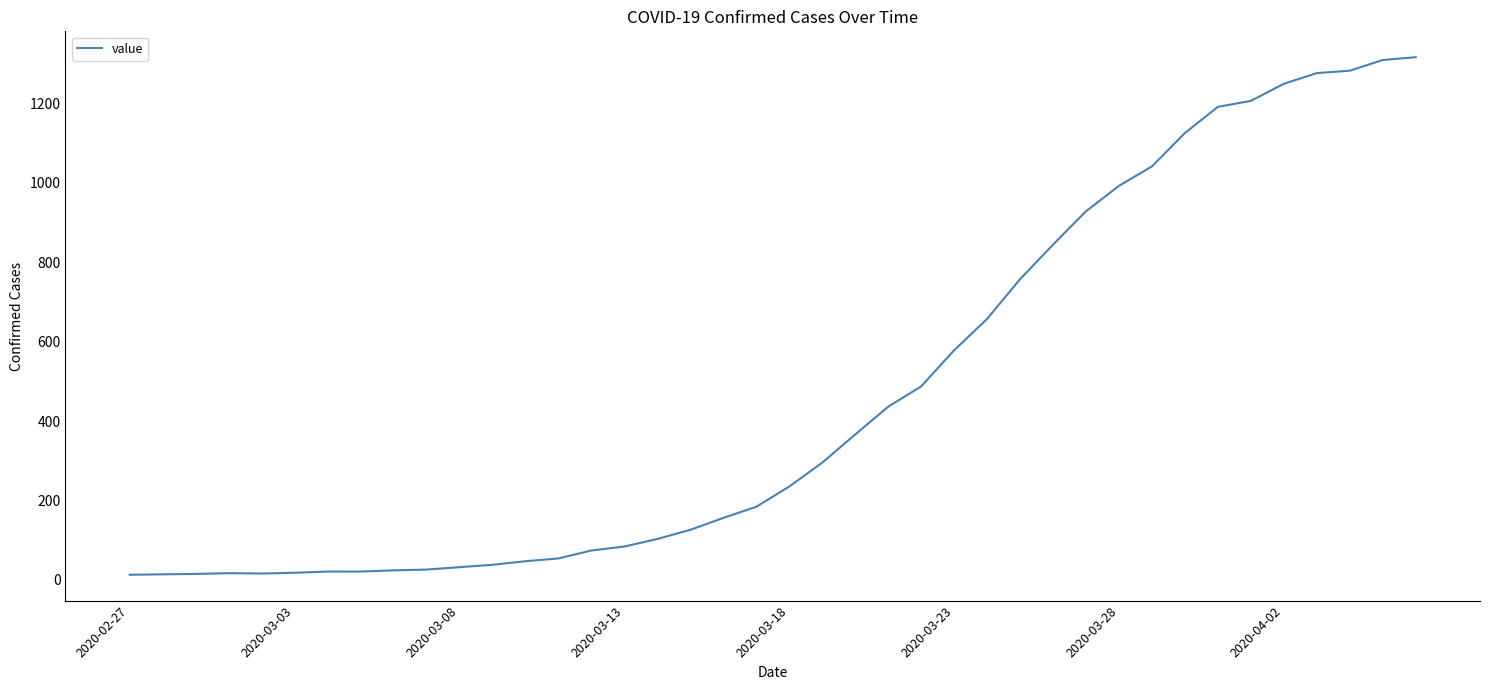

What is the maximum value shown in the chart?

1316